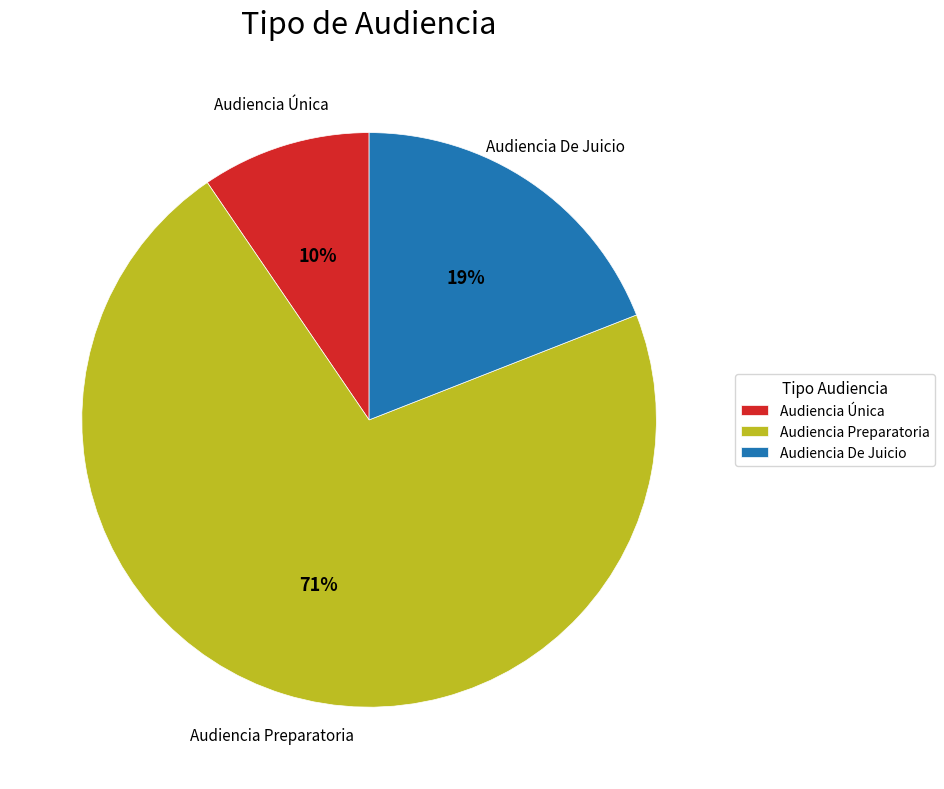

Which slice is the largest?

Audiencia Preparatoria